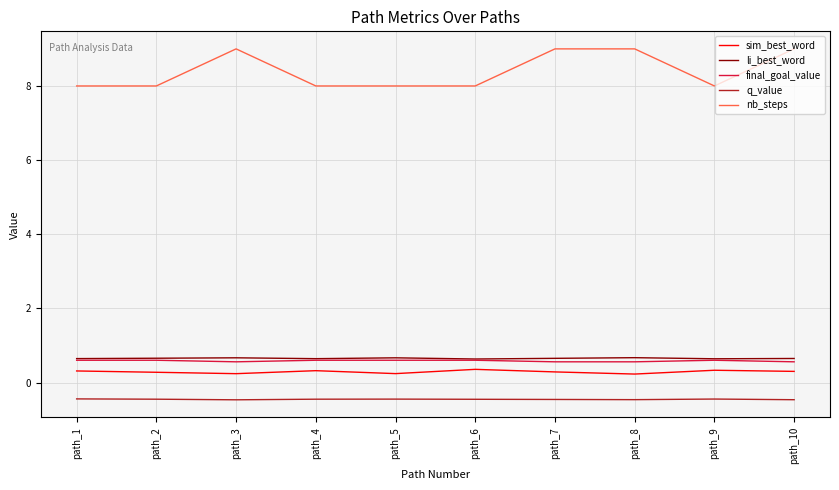

True or false: nb_steps has a value of 9.0 at path_10.

True